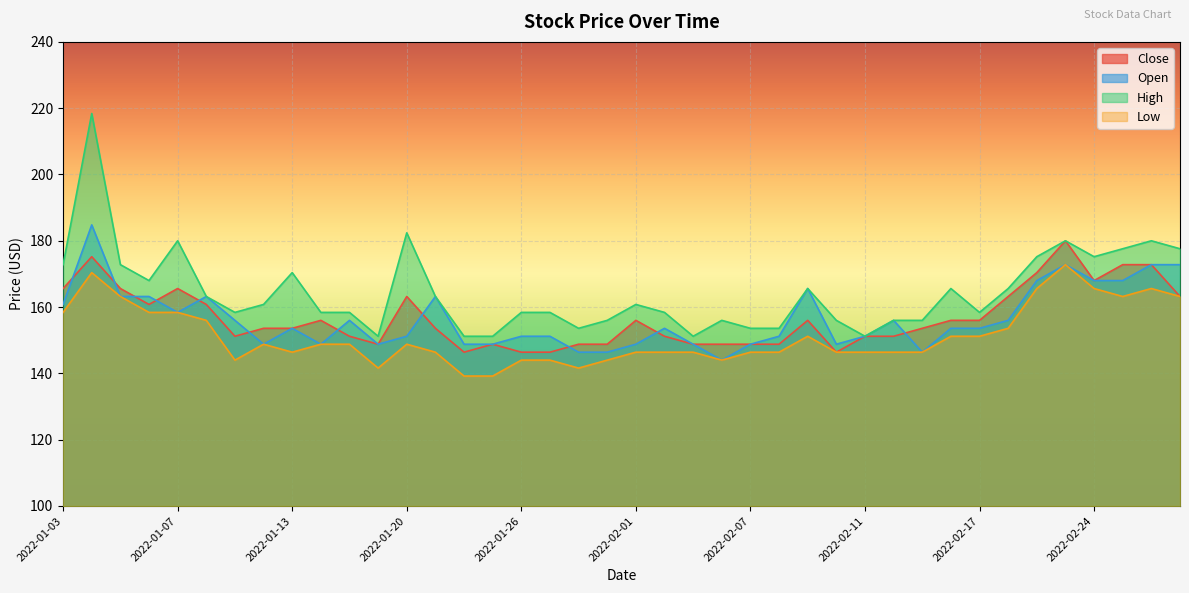

What is the label of the 28th point from the right?

2022-01-20